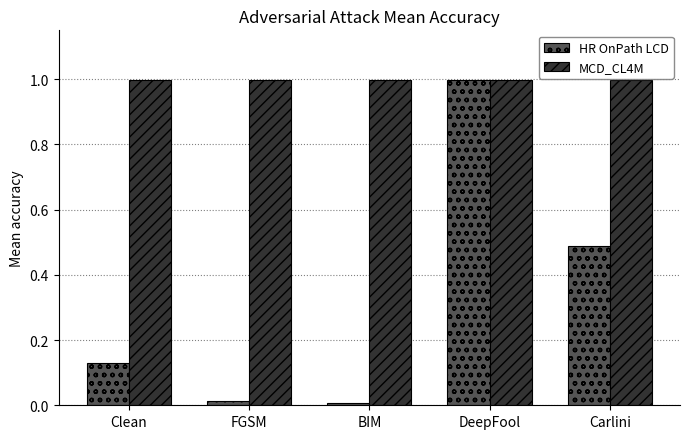

At which category is the sum across all series the highest?

DeepFool